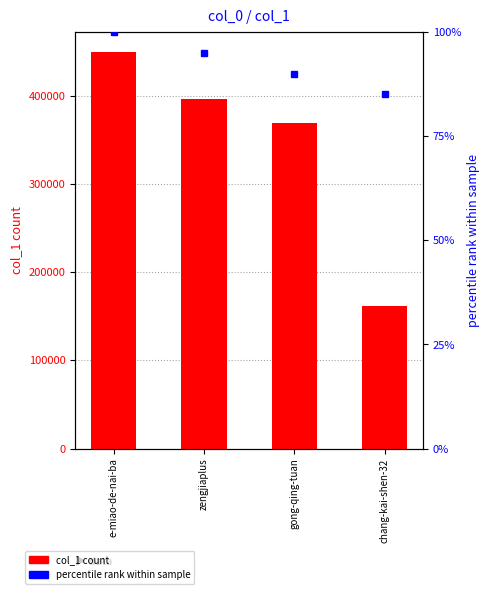

What is the total value across all series at e-miao-de-nai-ba?

449857